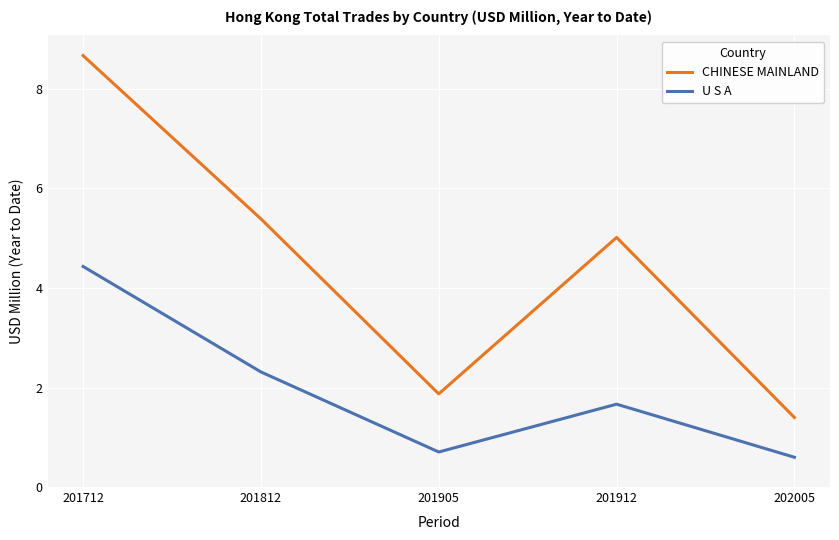

Which series has the largest total across all categories?

CHINESE MAINLAND